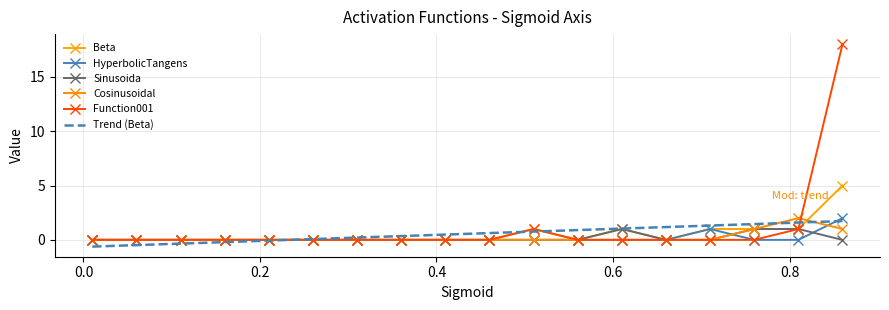

What is the difference between the maximum and minimum values in the Sinusoida series?

1.0